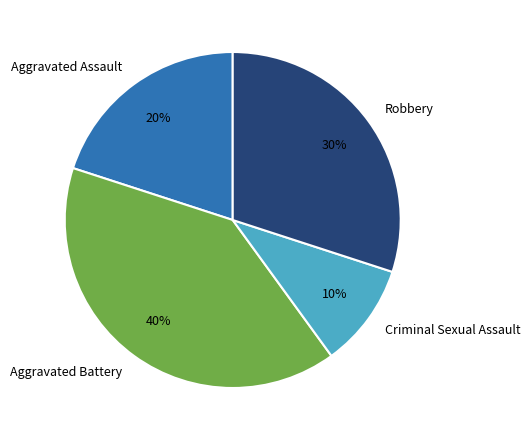

Rank the categories by value from lowest to highest.

Criminal Sexual Assault, Aggravated Assault, Robbery, Aggravated Battery